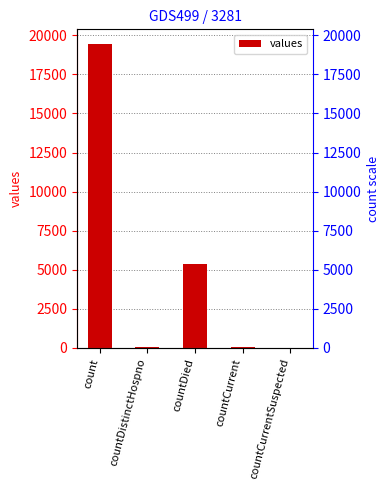

Which label corresponds to the smallest value in the chart?

countCurrentSuspected